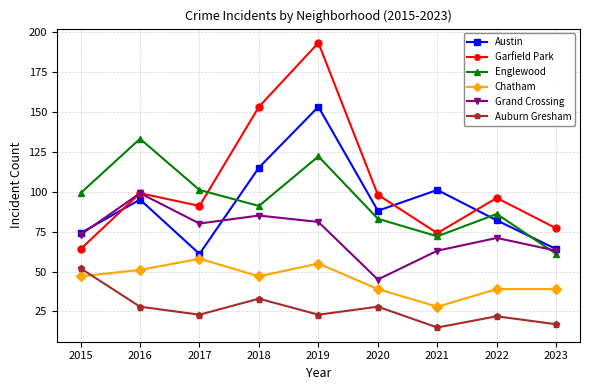

What is the total value across all series at 2023?

321